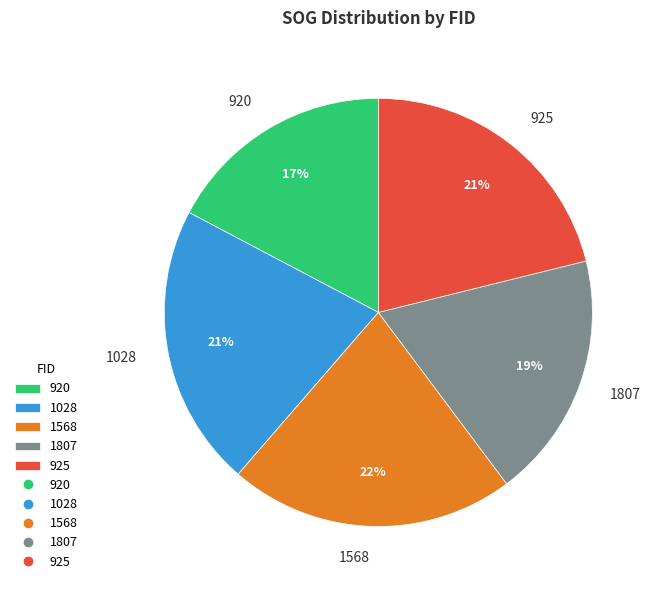

Is it true that 1028 is 32% of the pie?

False